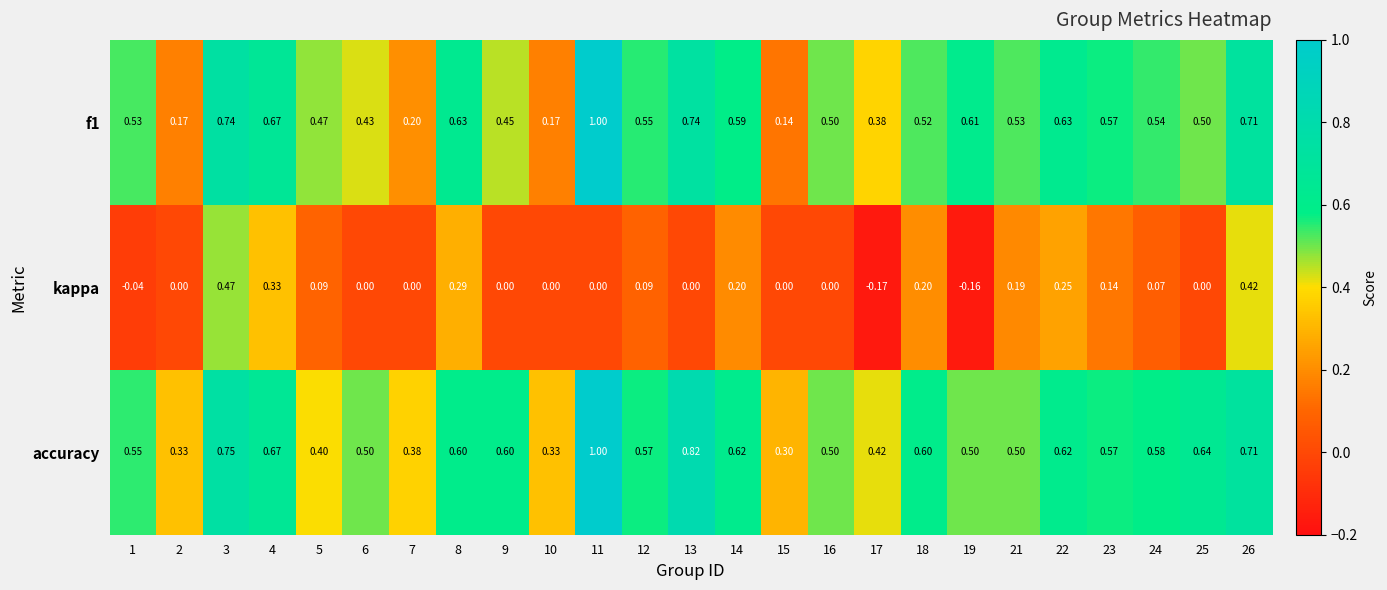

Which series changed the most between 5 and 22?

accuracy